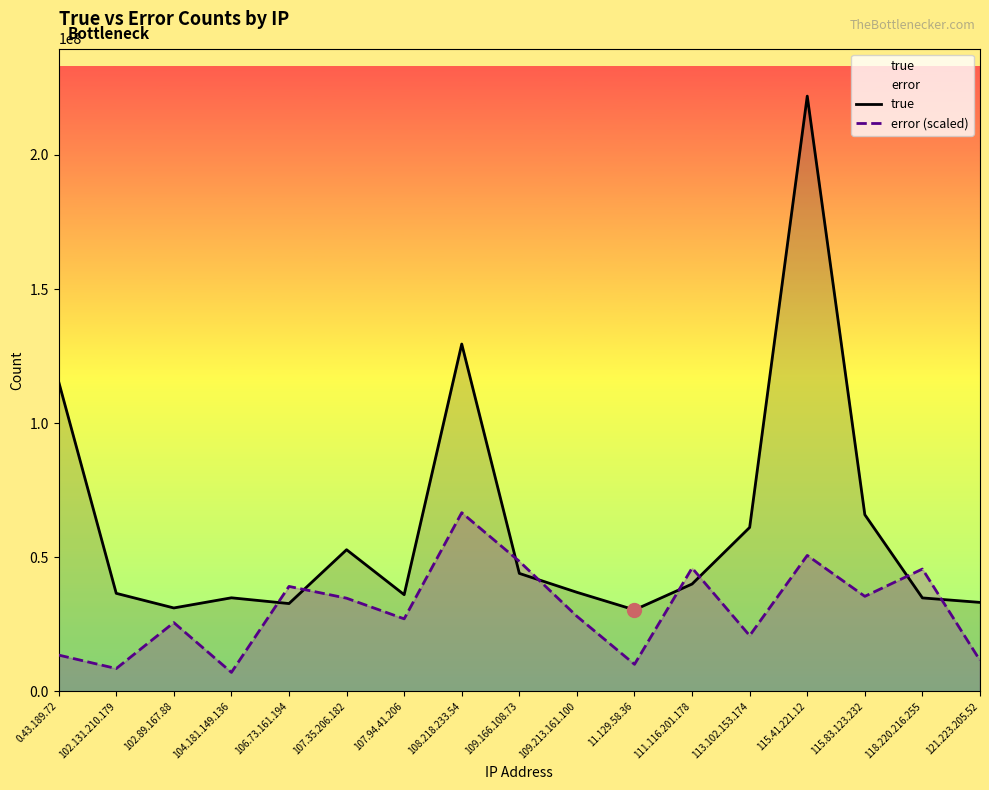

Count the number of categories in the chart.

17